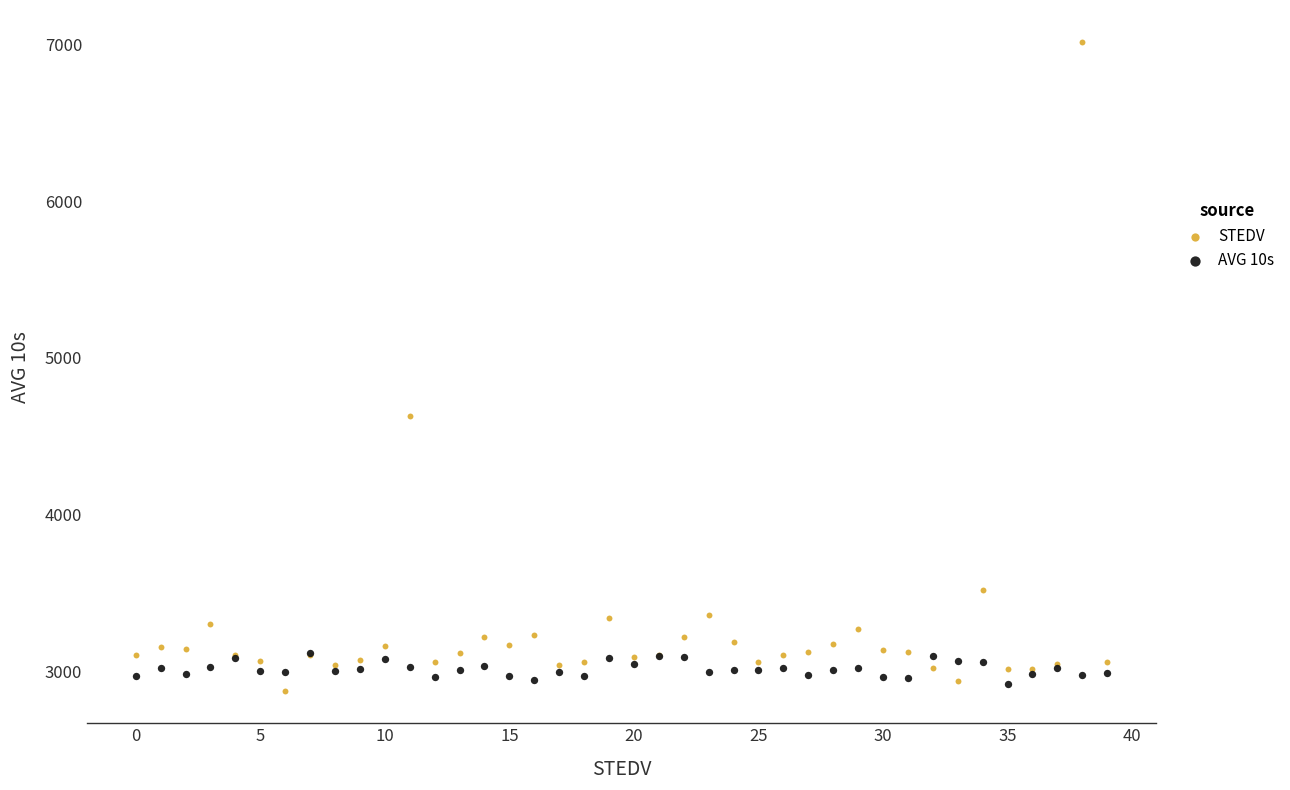

In the STEDV series, what Y value is closest to 4944?

4631.0